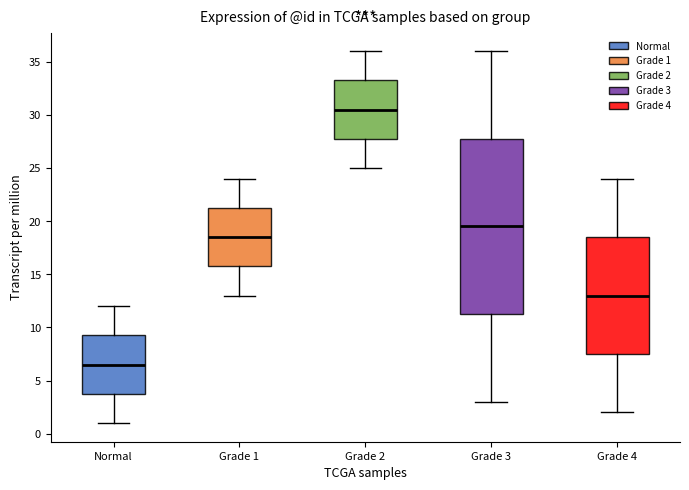

Where does the upper whisker of the box for Grade 3 end on the y-axis? The values are not printed on the chart, so give them approximately, as read against the axis.

36.0